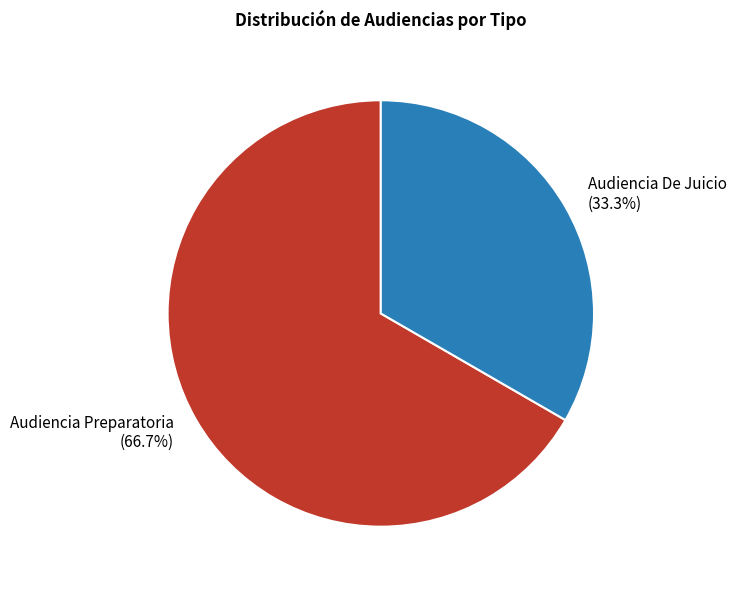

How much of the chart is everything except Audiencia Preparatoria?

33.3%